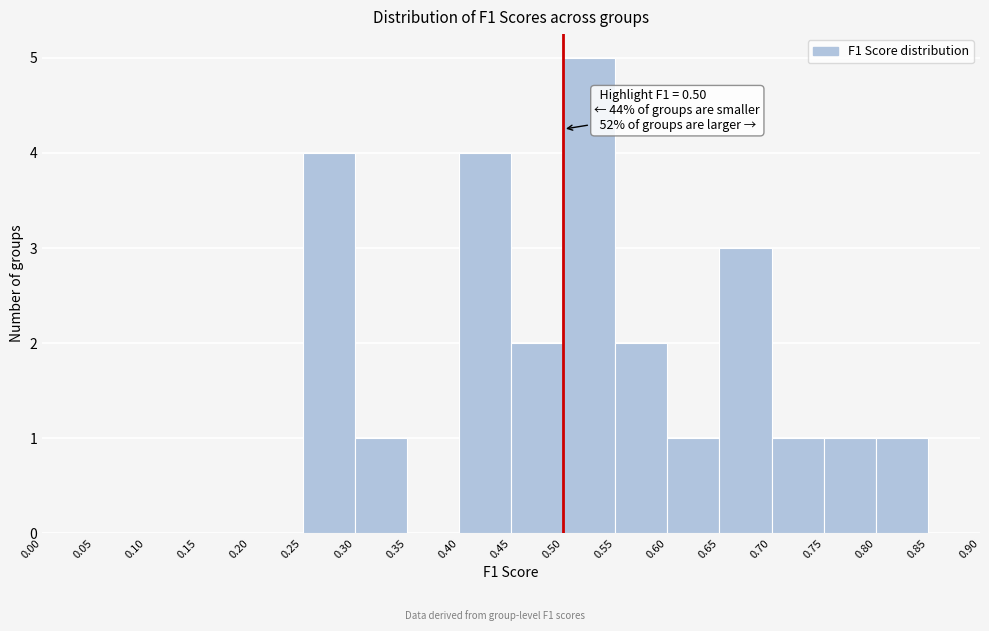

Over which range of the x-axis is the bar tallest?

0.50 to 0.55